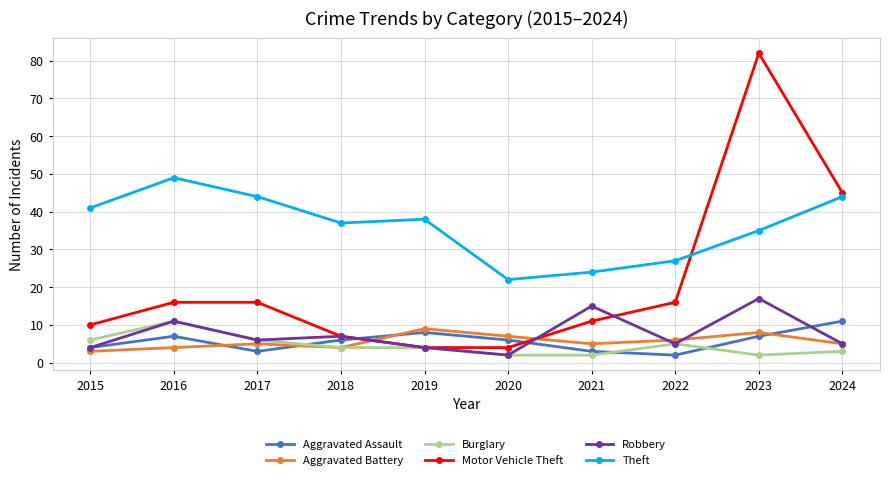

Is this an area chart (filled region under the line)?

No